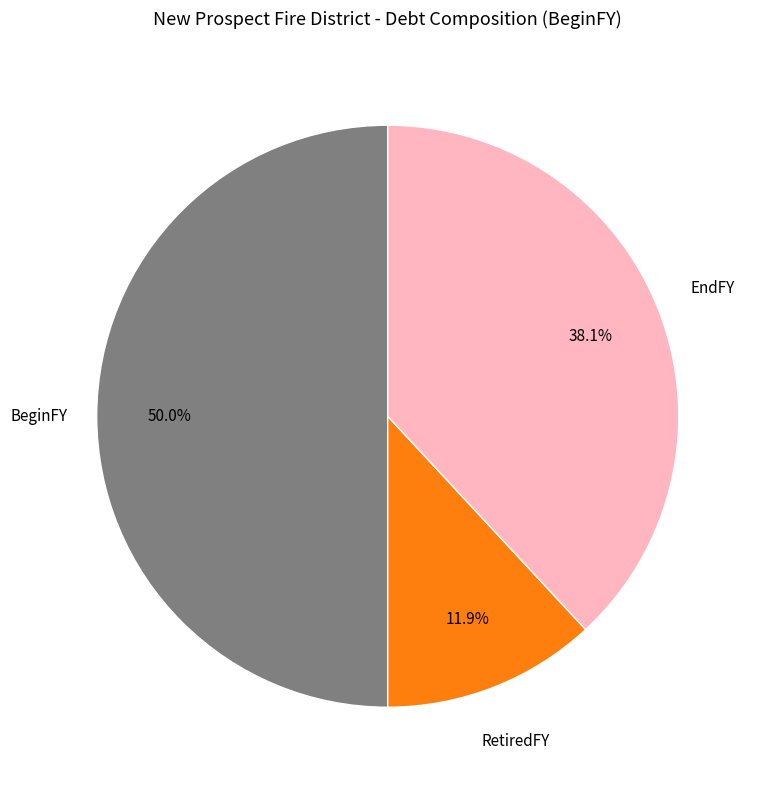

How many slices are in this pie chart?

3